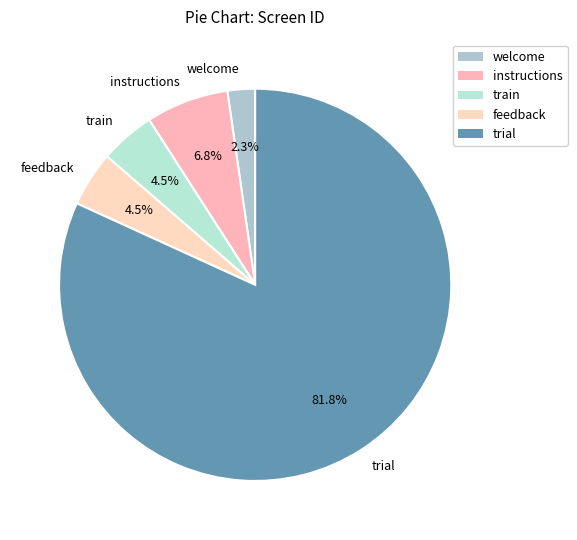

The train slice represents 17% of the pie. True or false?

False